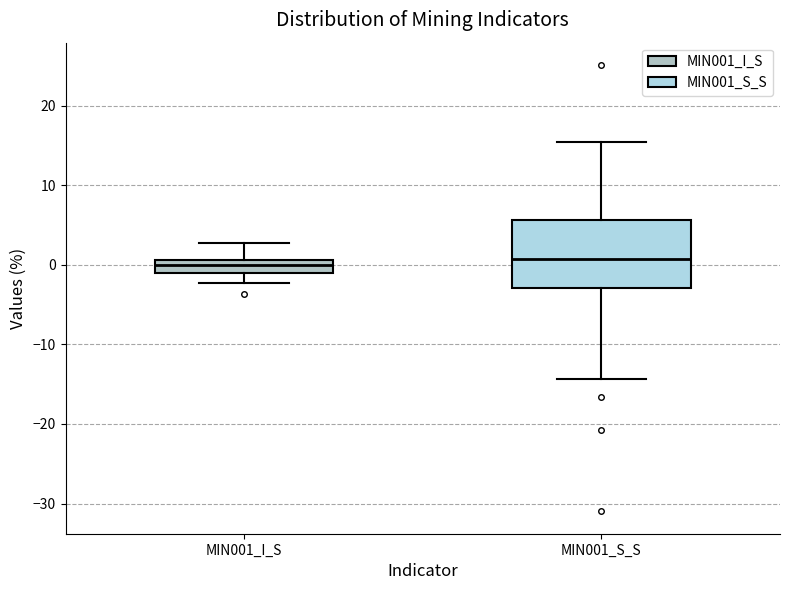

Where is the upper edge of the box for MIN001_I_S on the y-axis? The values are not printed on the chart, so give them approximately, as read against the axis.

1